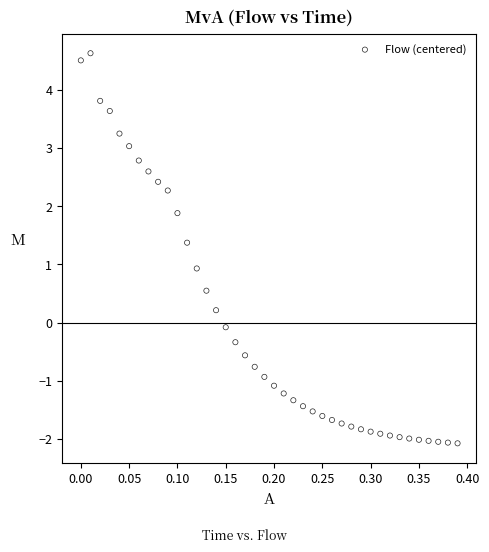

What is the range of X values (max minus min)?

0.4